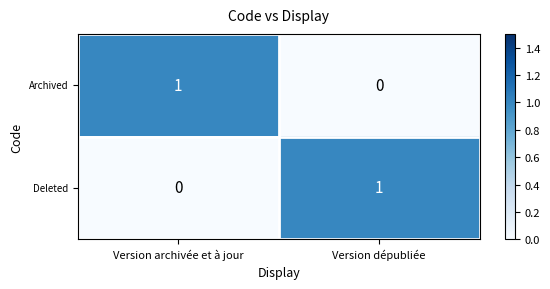

The value of Archived at Version dépubliée is 0. True or false?

True